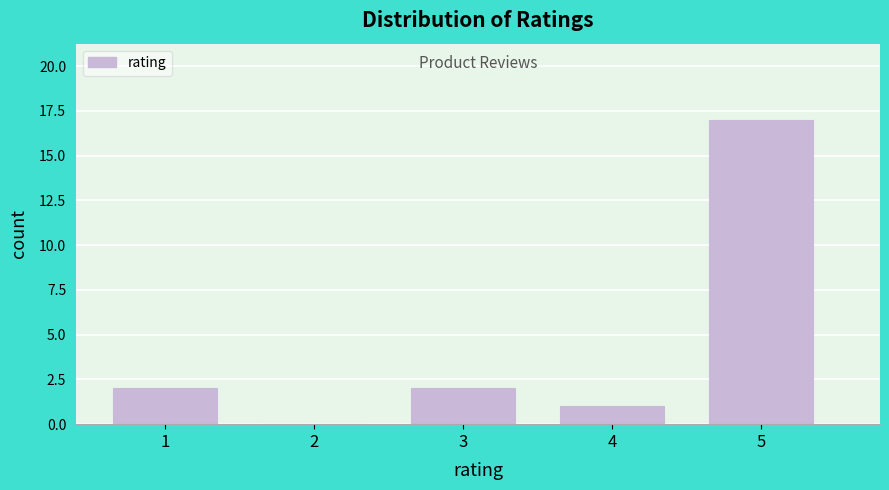

Reading left to right, extract all data points from this chart.

1=2	2=0	3=2	4=1	5=17